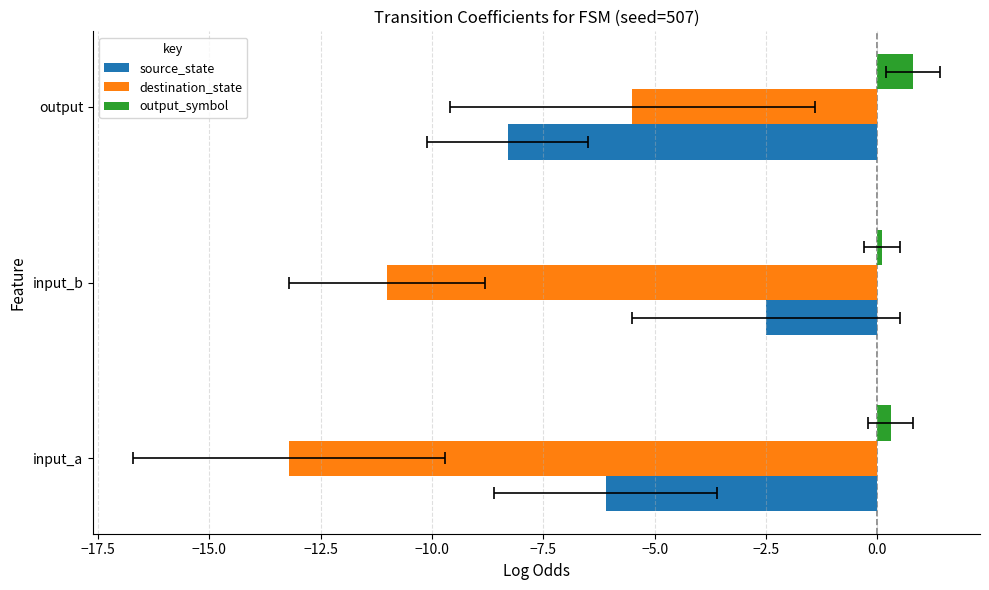

Reading left to right, transcribe all the data shown in this chart.

source_state: -6.1	-2.5	-8.3
destination_state: -13.2	-11.0	-5.5
output_symbol: 0.3	0.1	0.8